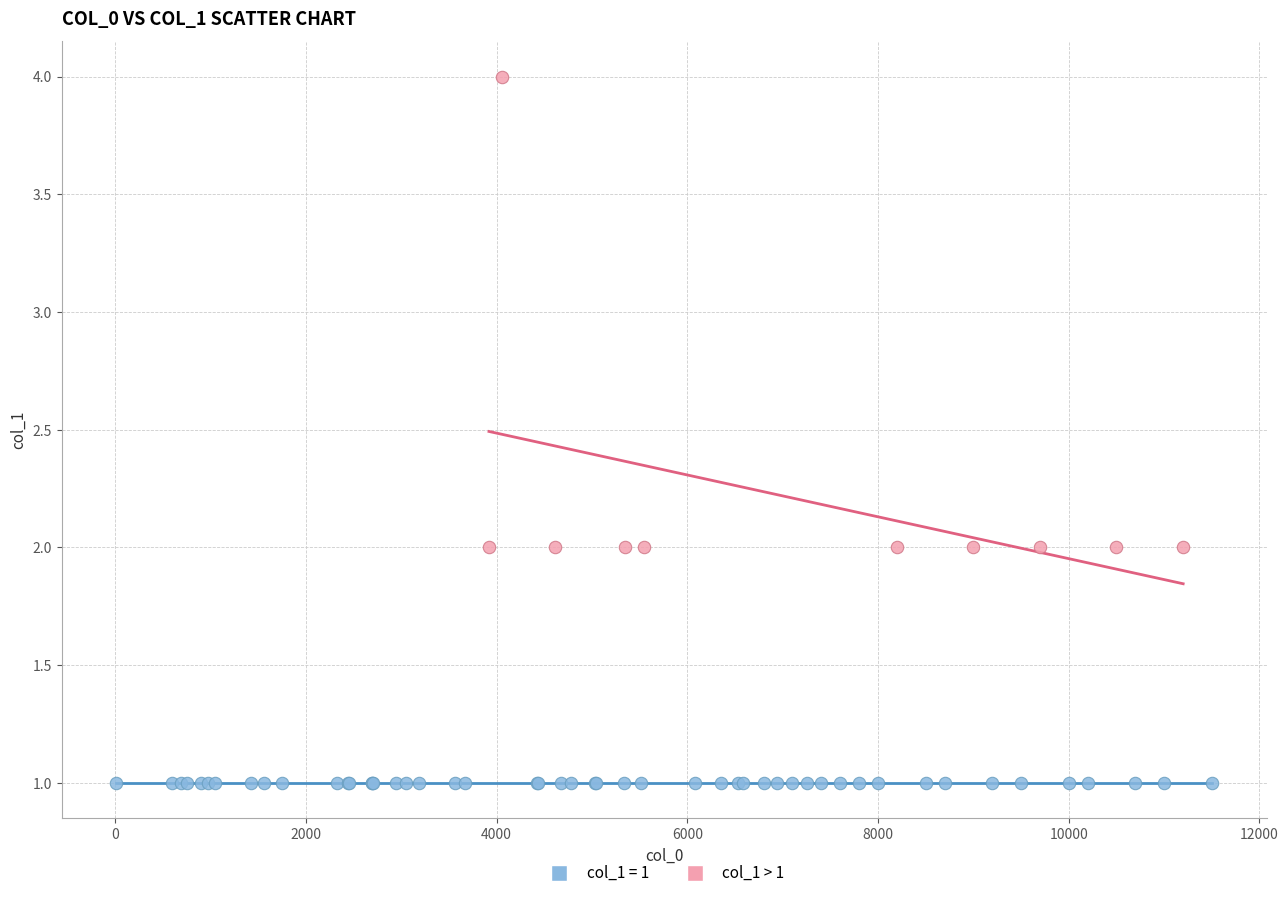

Which series reaches the maximum Y coordinate?

col_1 > 1